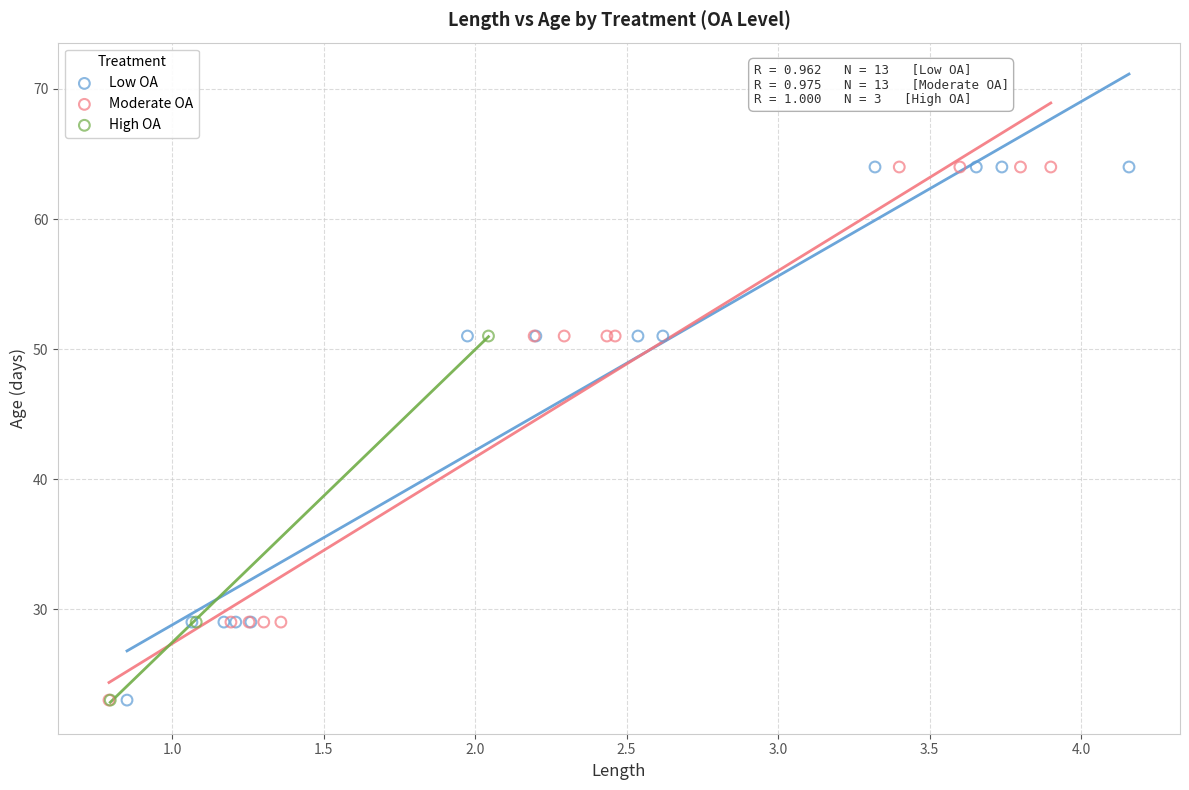

What are all the series names shown in the legend?

Low OA, Moderate OA, High OA